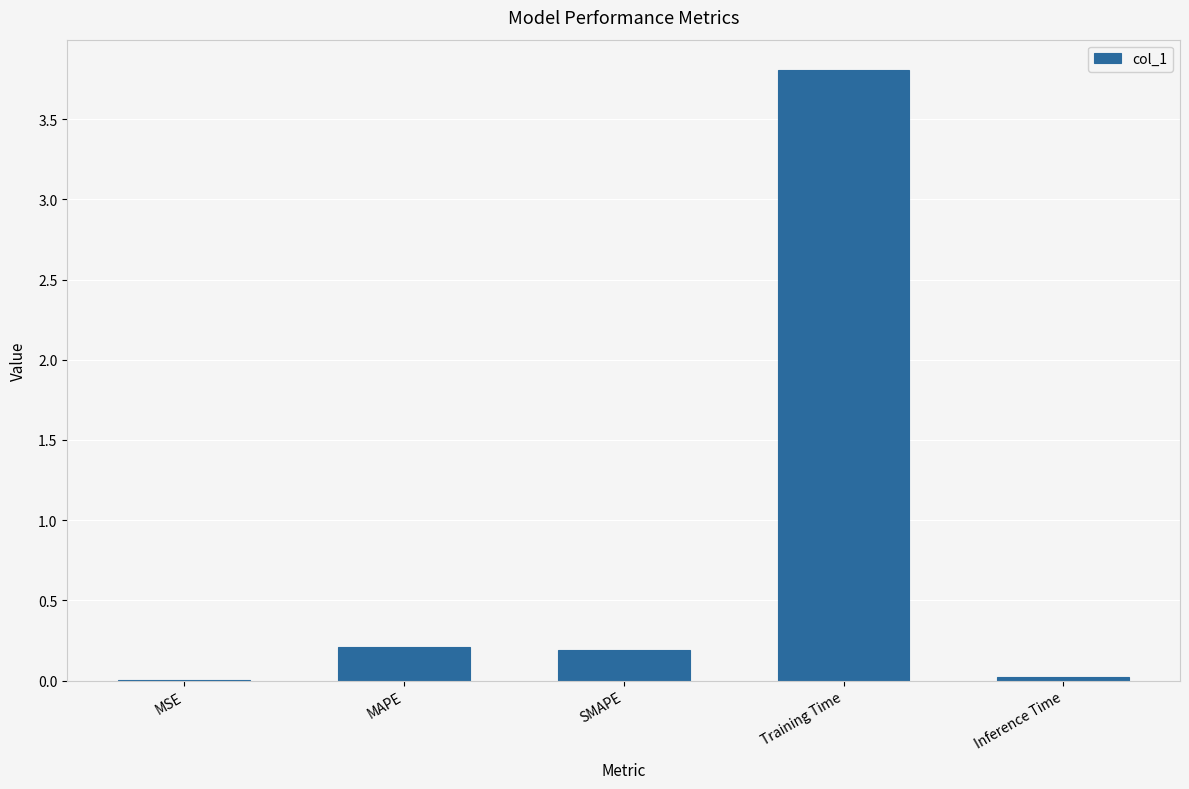

Is it true that the value at Inference Time is 0.0?

True